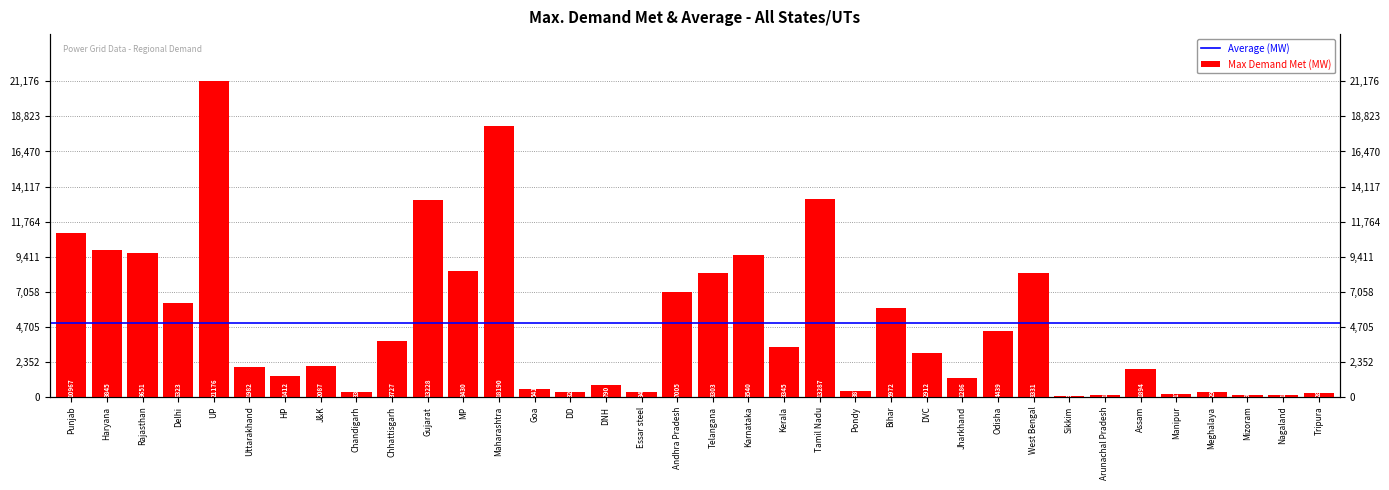

What is the change in value from Goa to Arunachal Pradesh?

-413